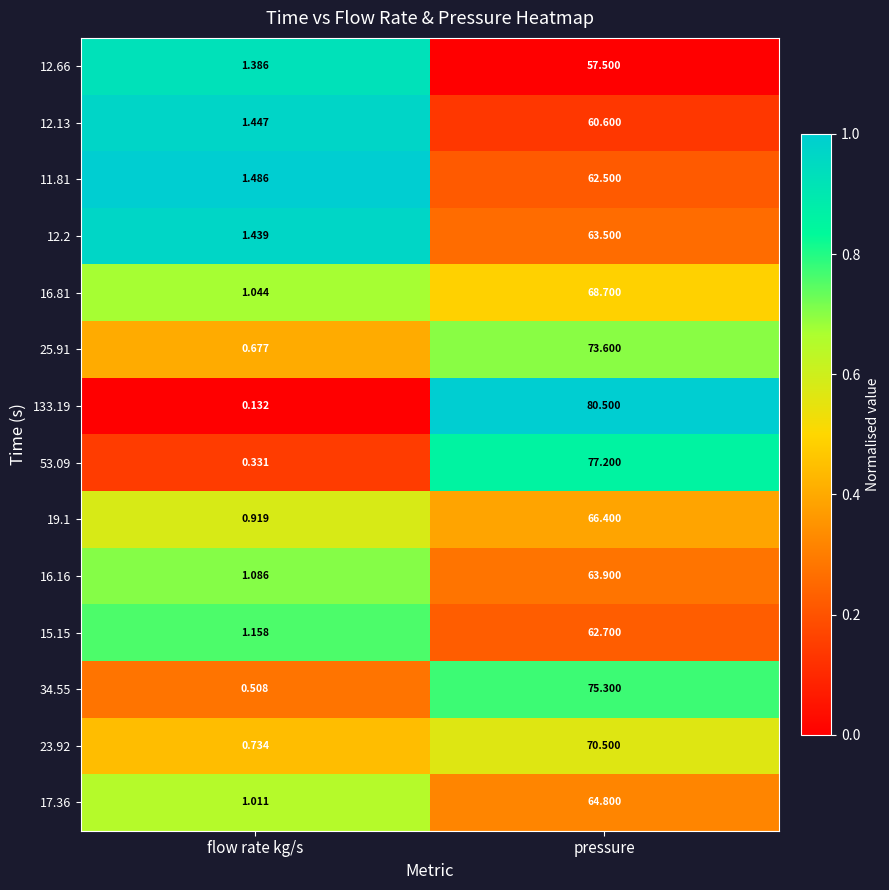

Where does the 17.36 series first go above 64?

pressure